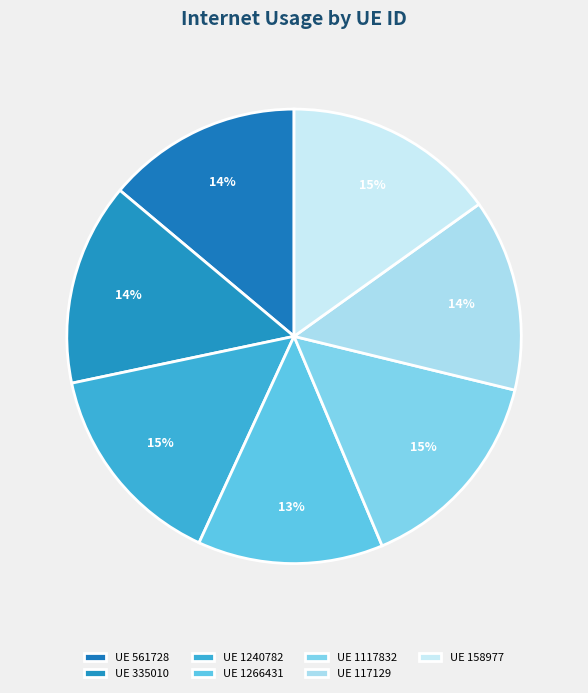

Count the number of slices in the pie.

7